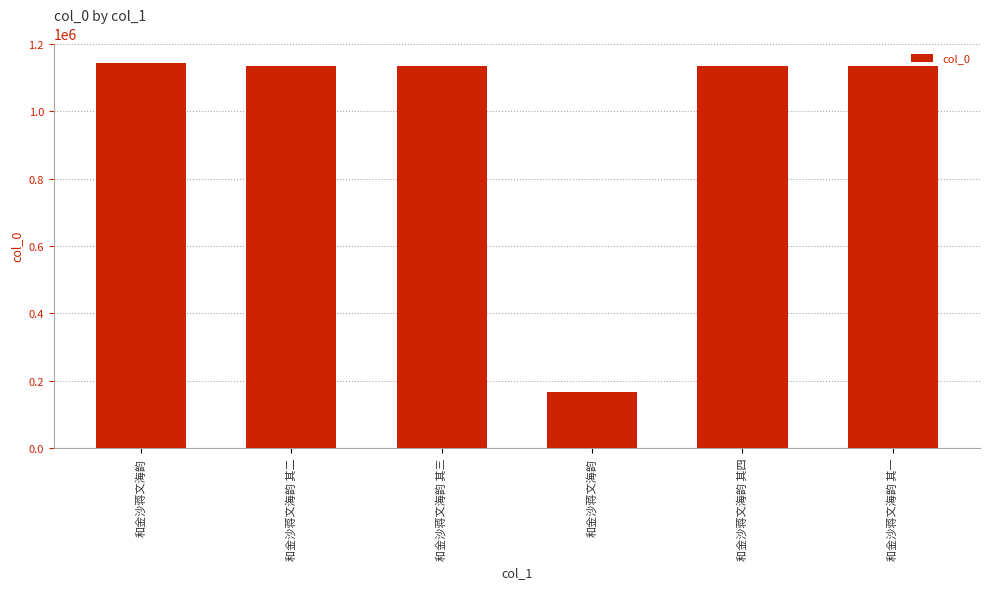

Between 和金沙蒋文海韵 and 和金沙蒋文海韵 其二, which is larger?

和金沙蒋文海韵 其二